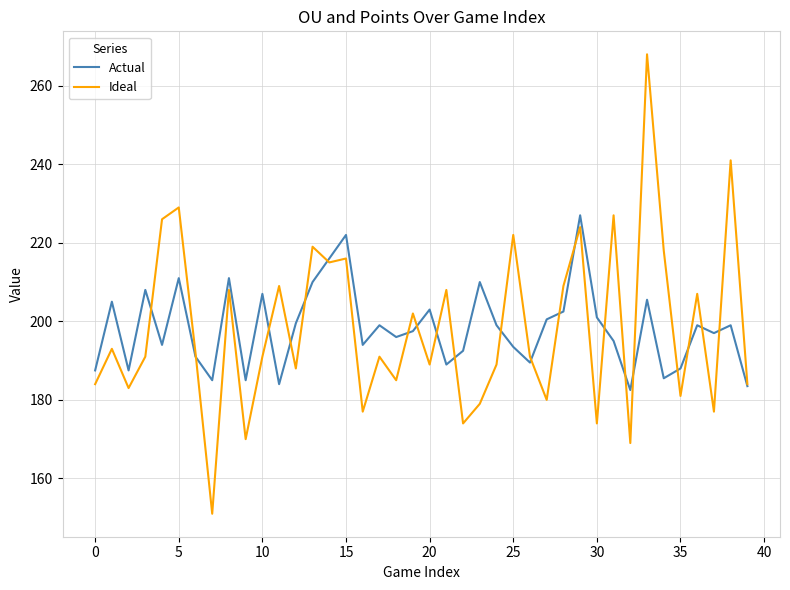

Which series has the widest spread of values?

Ideal